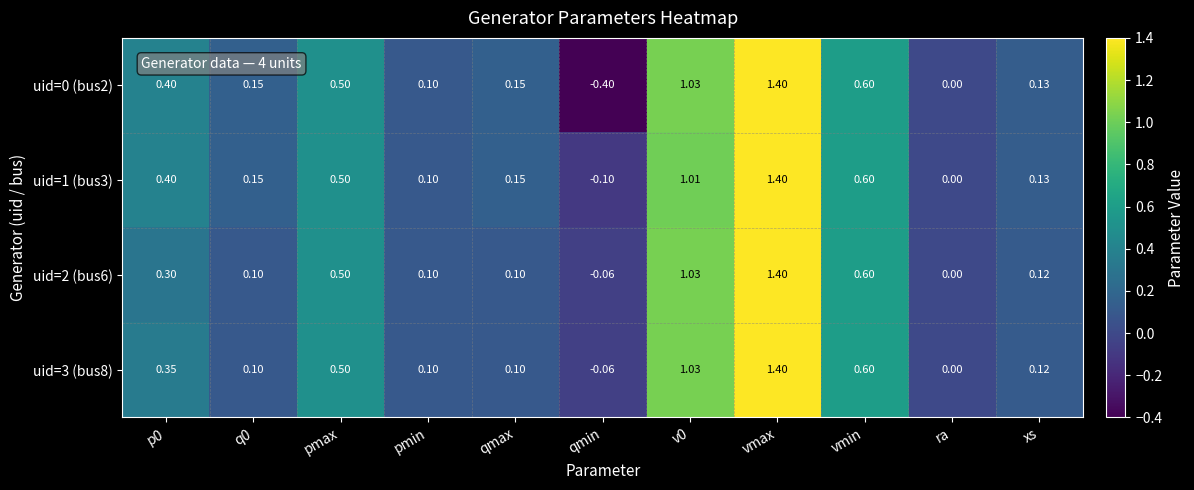

Is the value of uid=2 (bus6) at v0 greater than the value of uid=1 (bus3) at vmax?

No